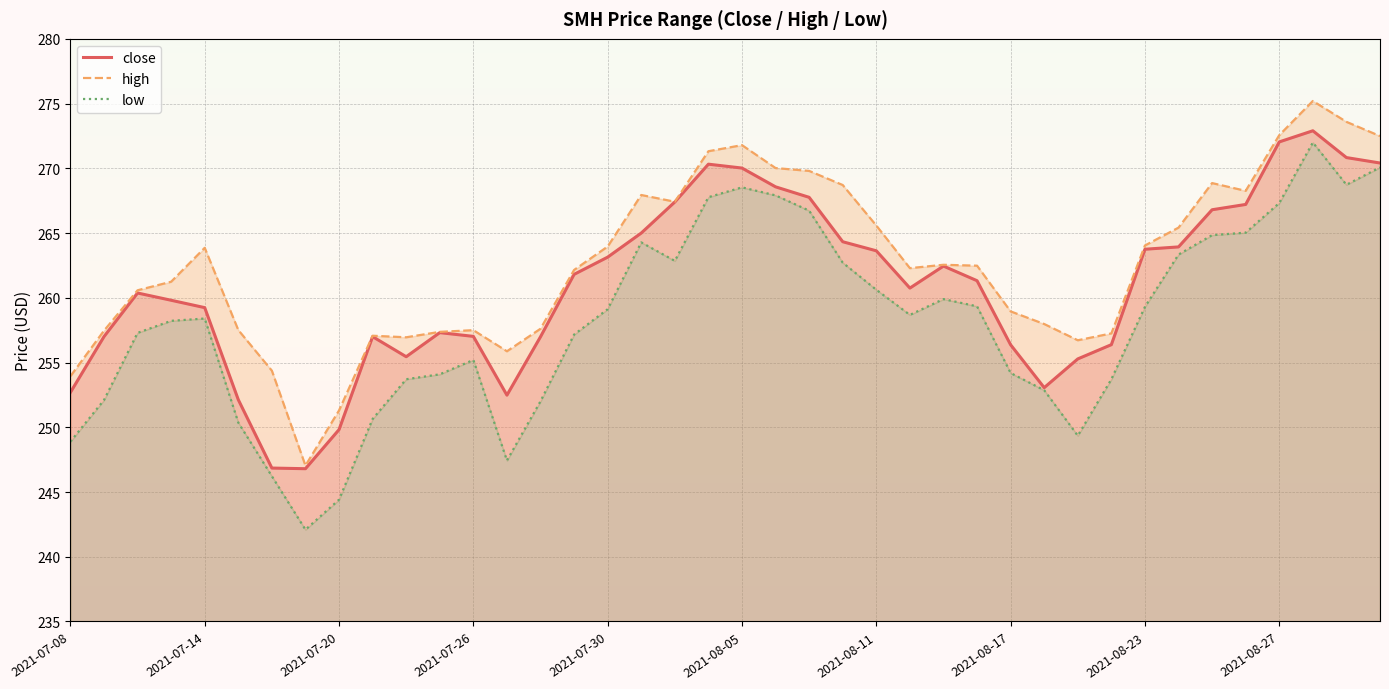

What is the average value of the high series?

262.7